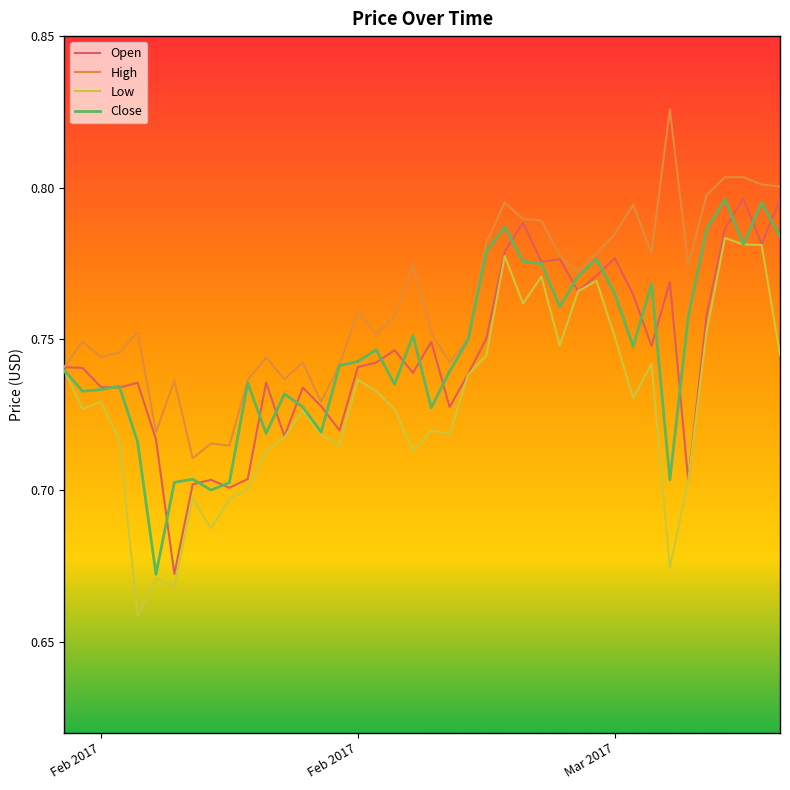

Is this an area chart (filled region under the line)?

No